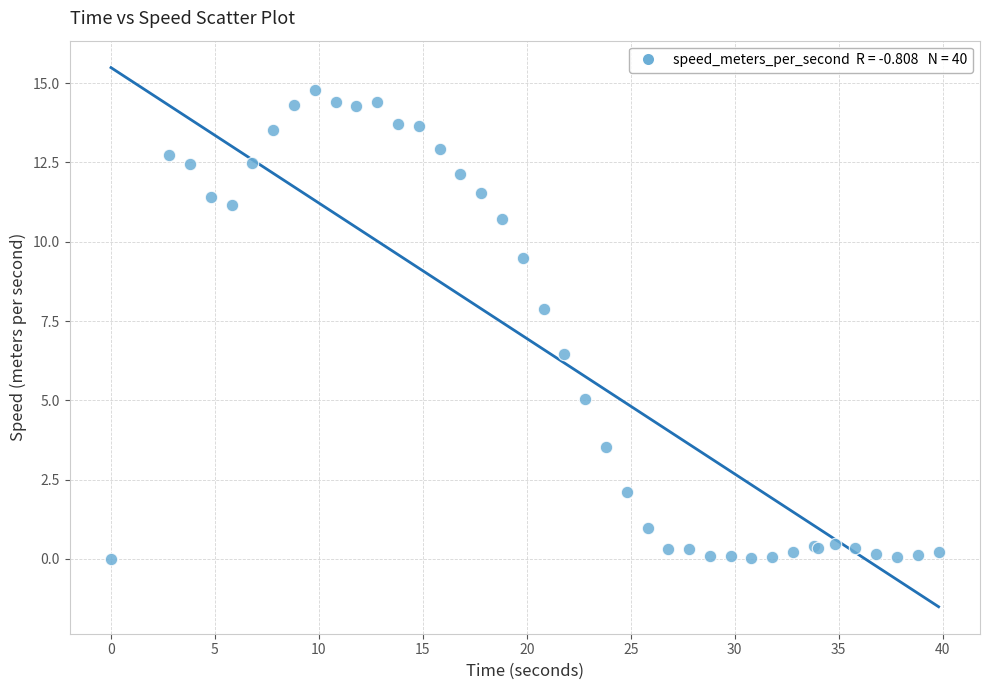

What Y value in the scatter plot is closest to 7?

6.5